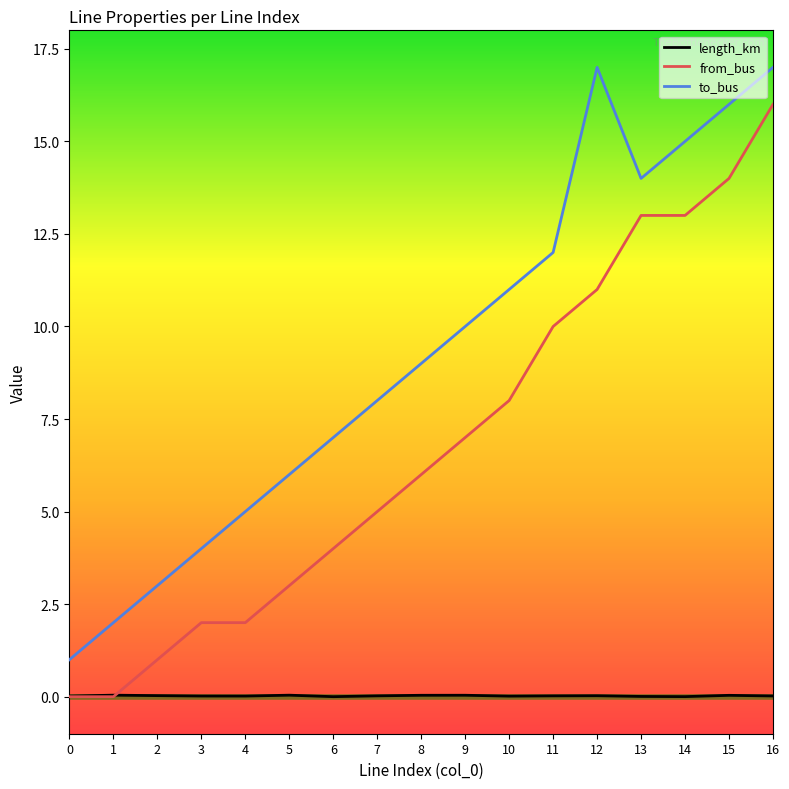

Between which two adjacent categories do from_bus and length_km first intersect?

1 and 2